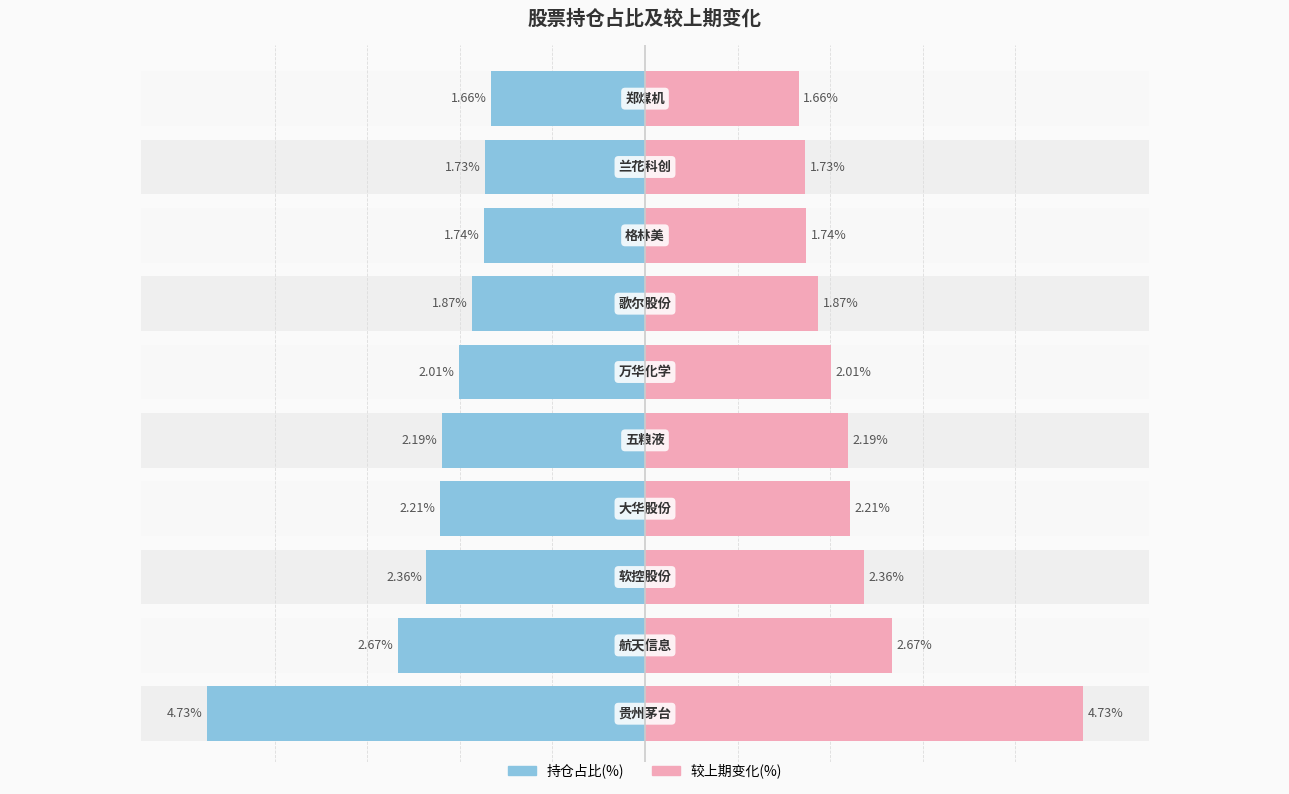

How many data points in 持仓占比(%) are less than -2?

6